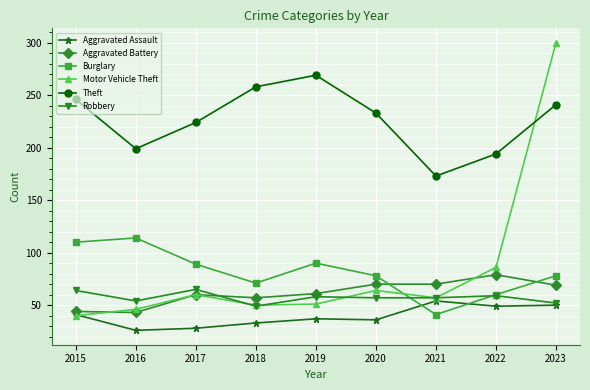

What is the difference between the highest and lowest values at 2018?

225